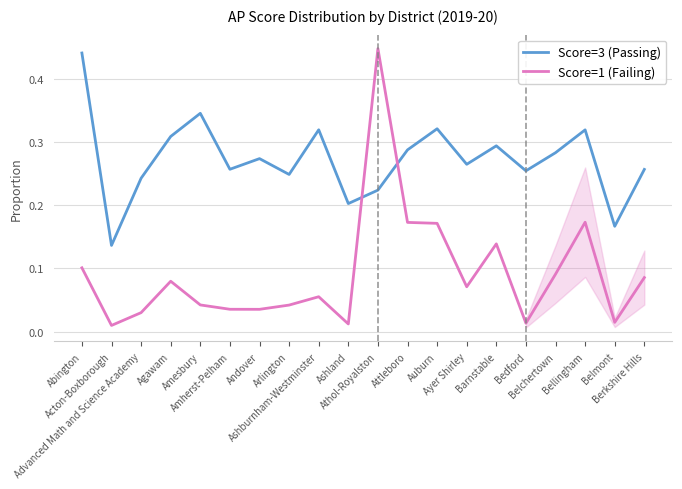

How many times do Score=3 (Passing) and Score=1 (Failing) cross each other?

2